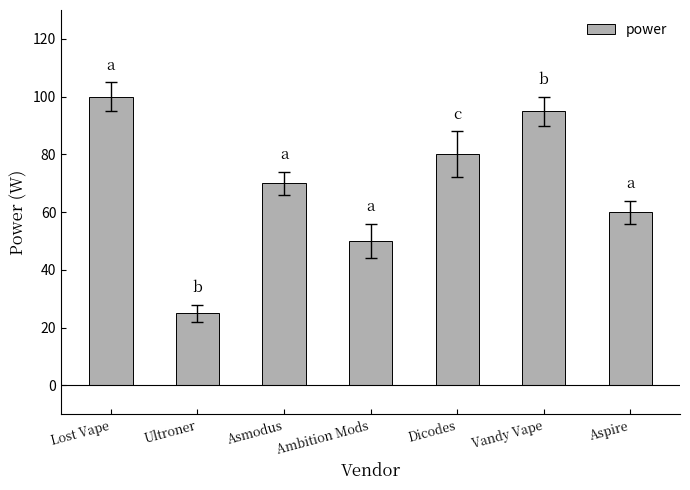

List the labels in order of value, smallest first.

Ultroner, Ambition Mods, Aspire, Asmodus, Dicodes, Vandy Vape, Lost Vape